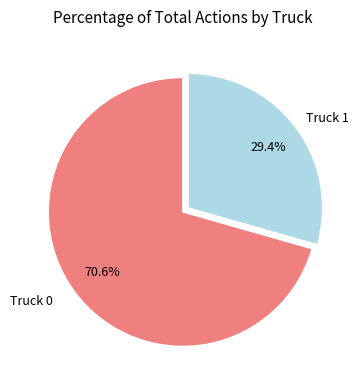

To the nearest percent, what portion does Truck 0 represent?

71%